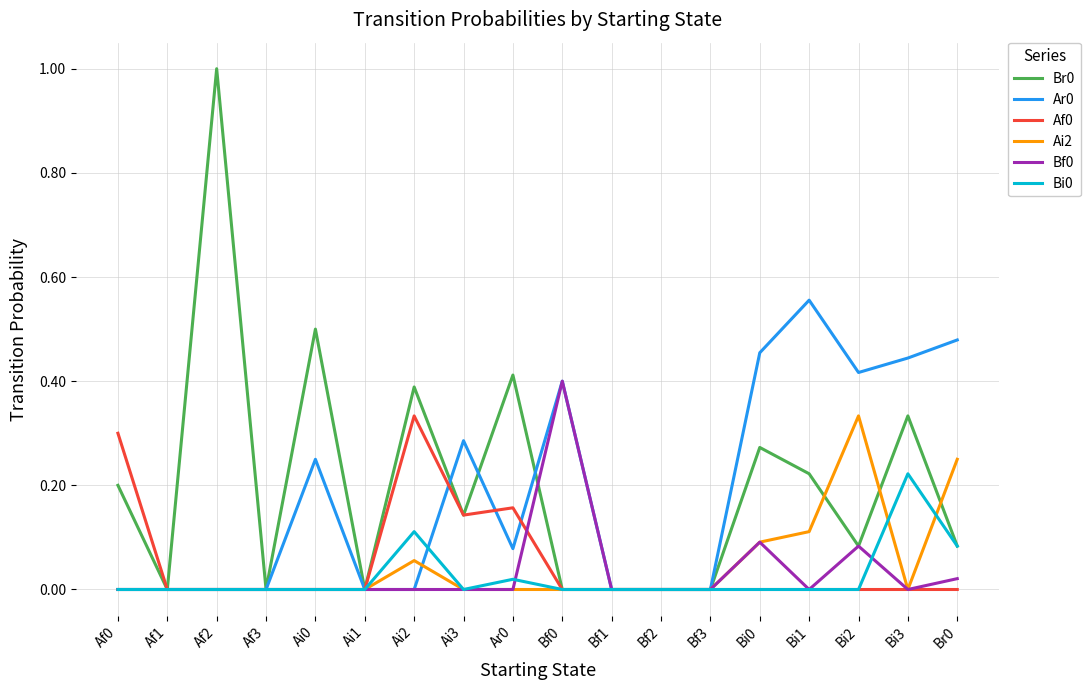

Is it true that Ar0 equals 0.3 at Bi3?

False